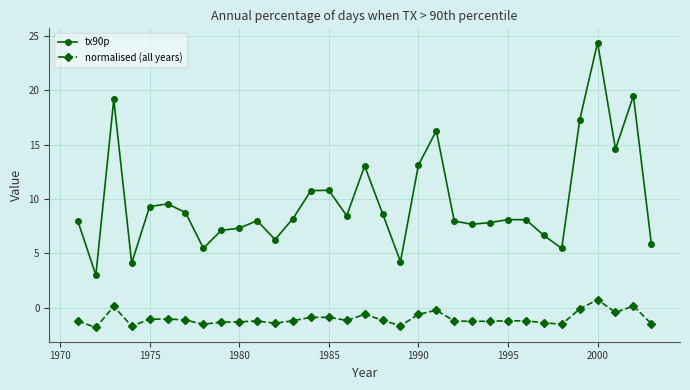

What is the maximum value for tx90p?

24.4